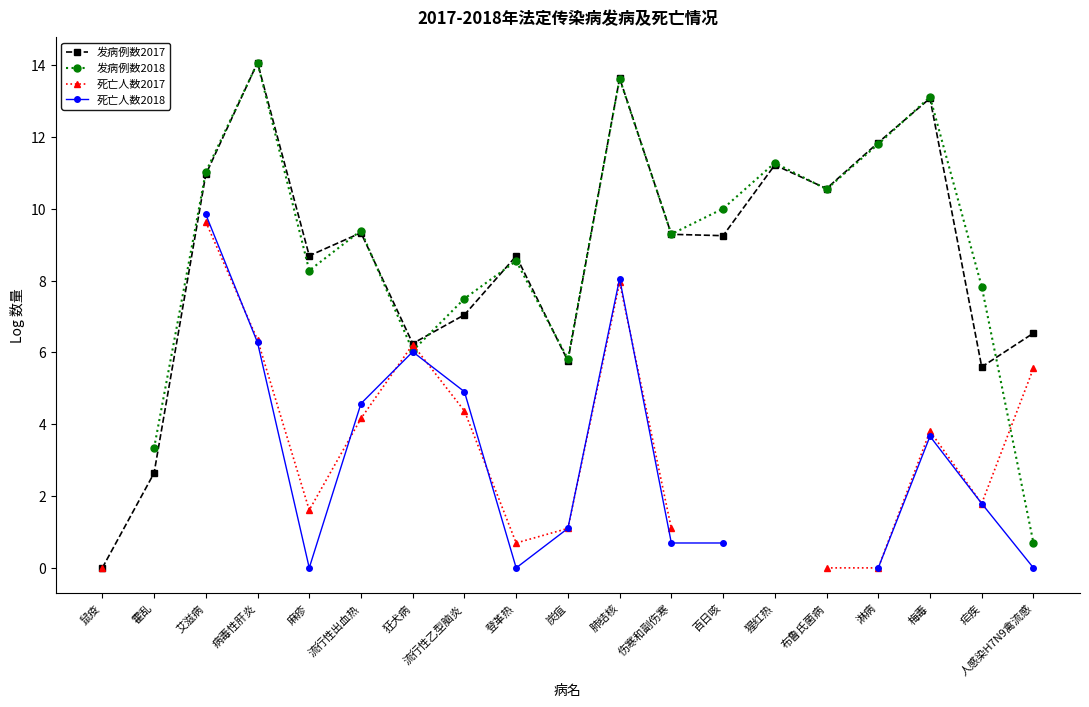

How many data points in 死亡人数2018 are less than 1?

6